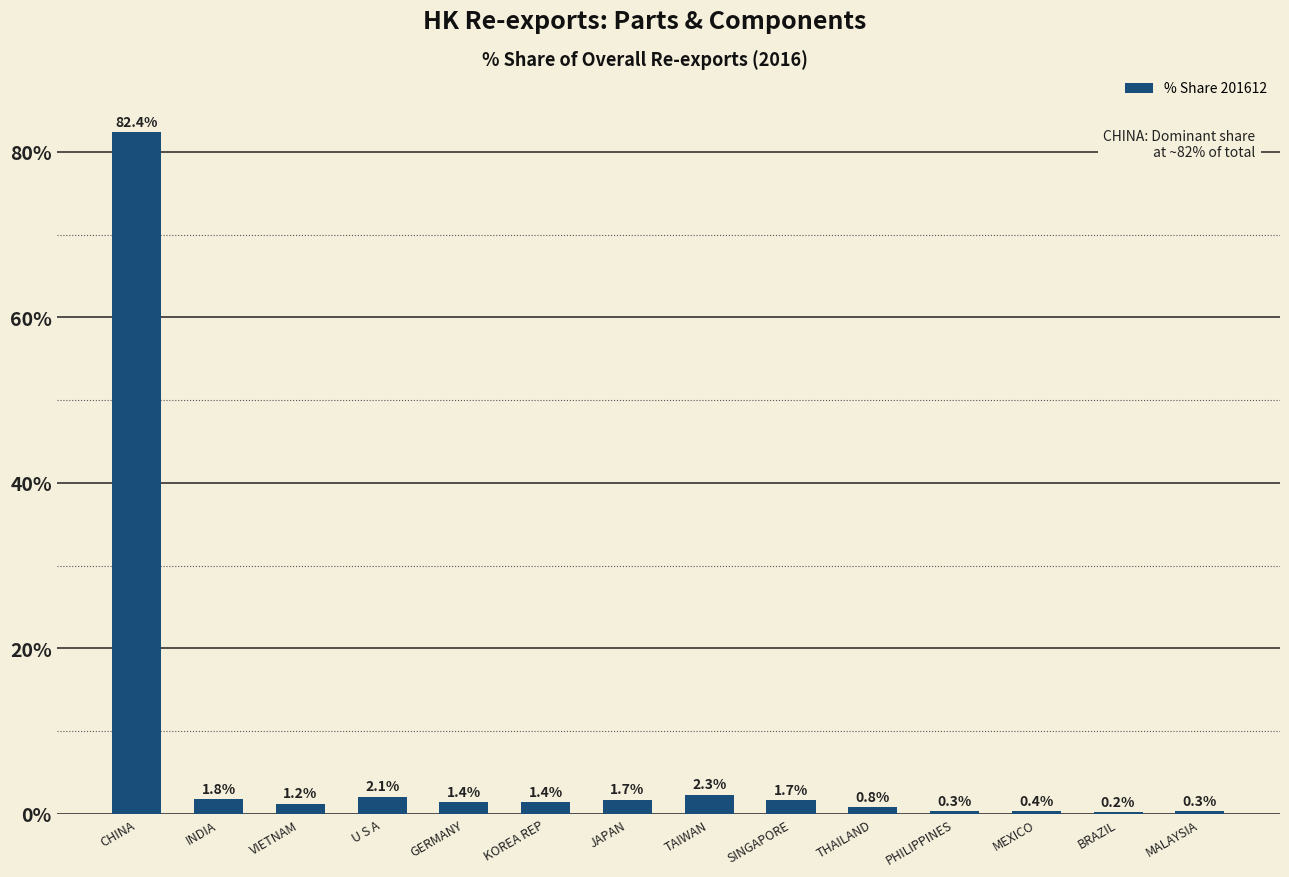

What is the sum of all values?

98.0